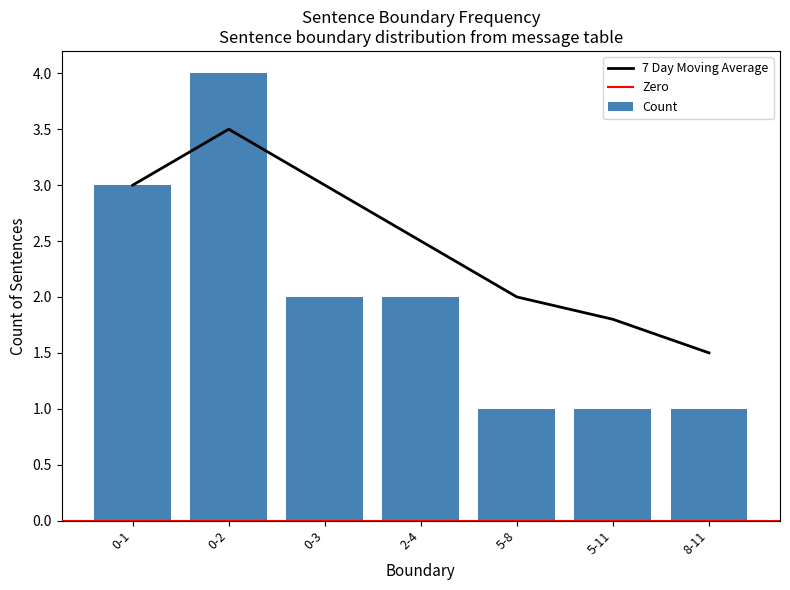

What is the difference between the second highest and second lowest values?

2